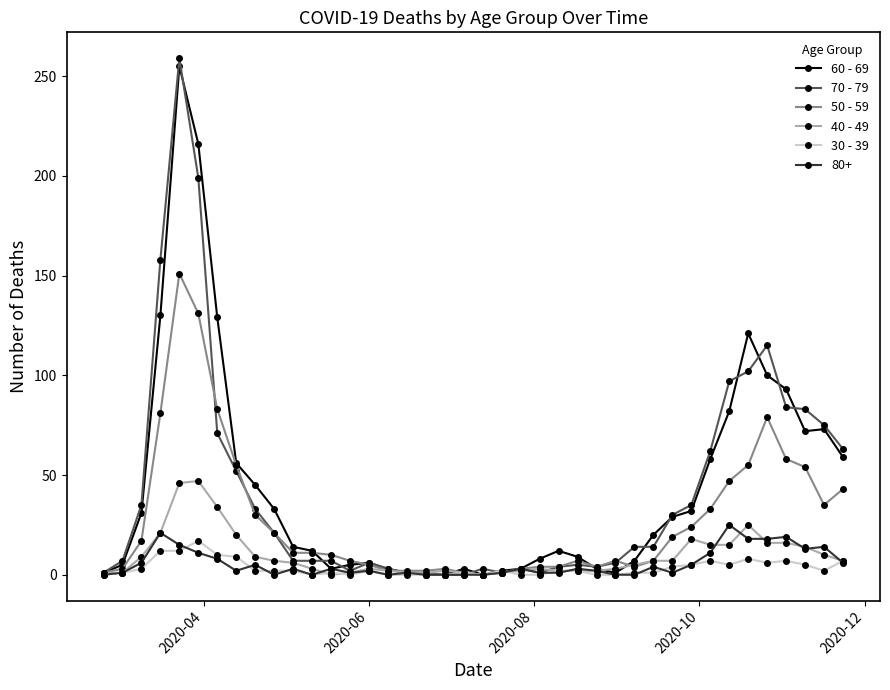

At how many categories does at least one series exceed 155?

3